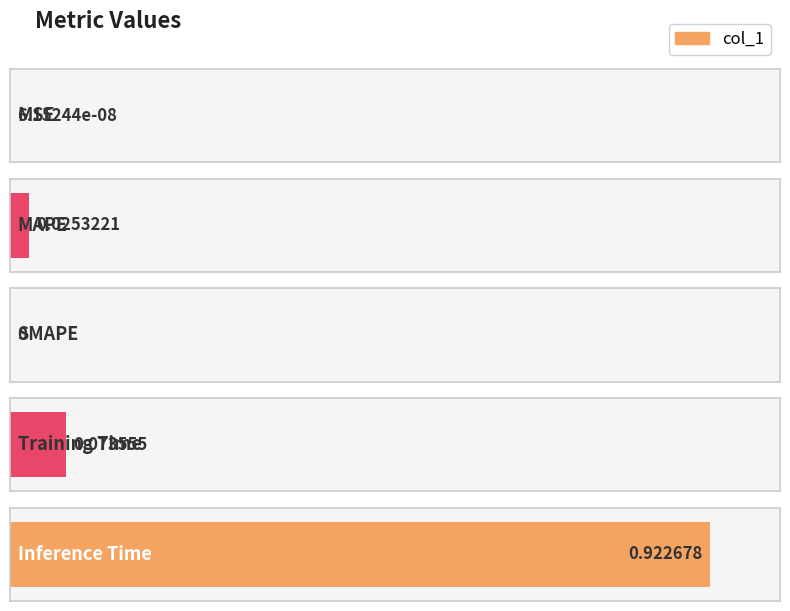

Which has a higher value, Inference Time or MAPE?

Inference Time